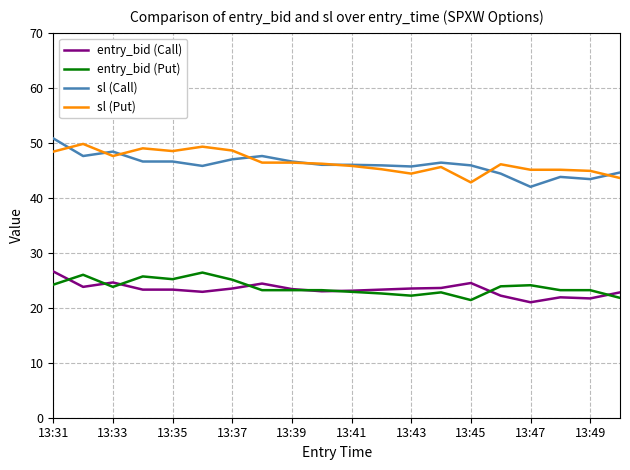

What is the maximum value shown in the chart?

50.8